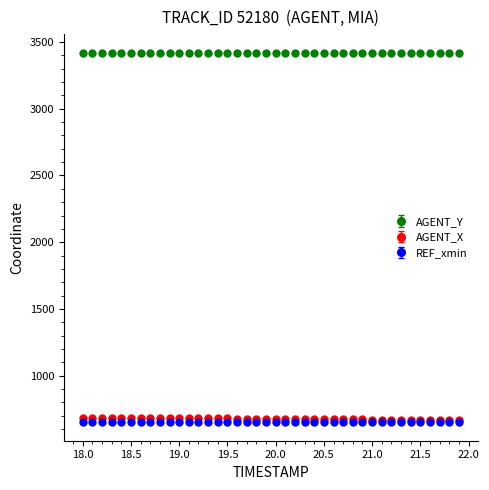

Which series has the largest total across all categories?

AGENT_Y